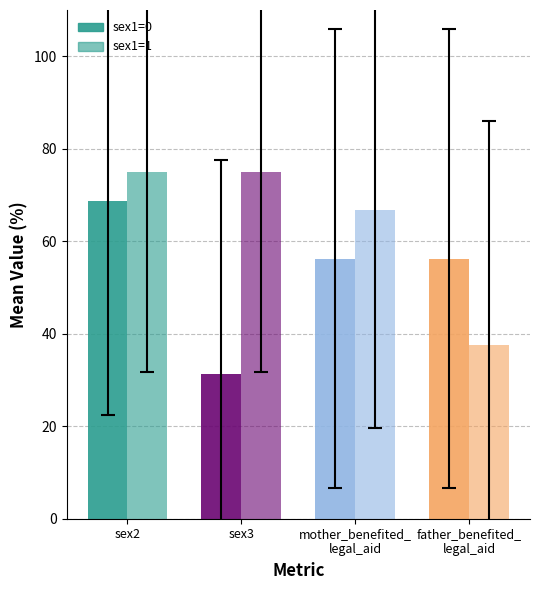

Count the number of categories in the chart.

4